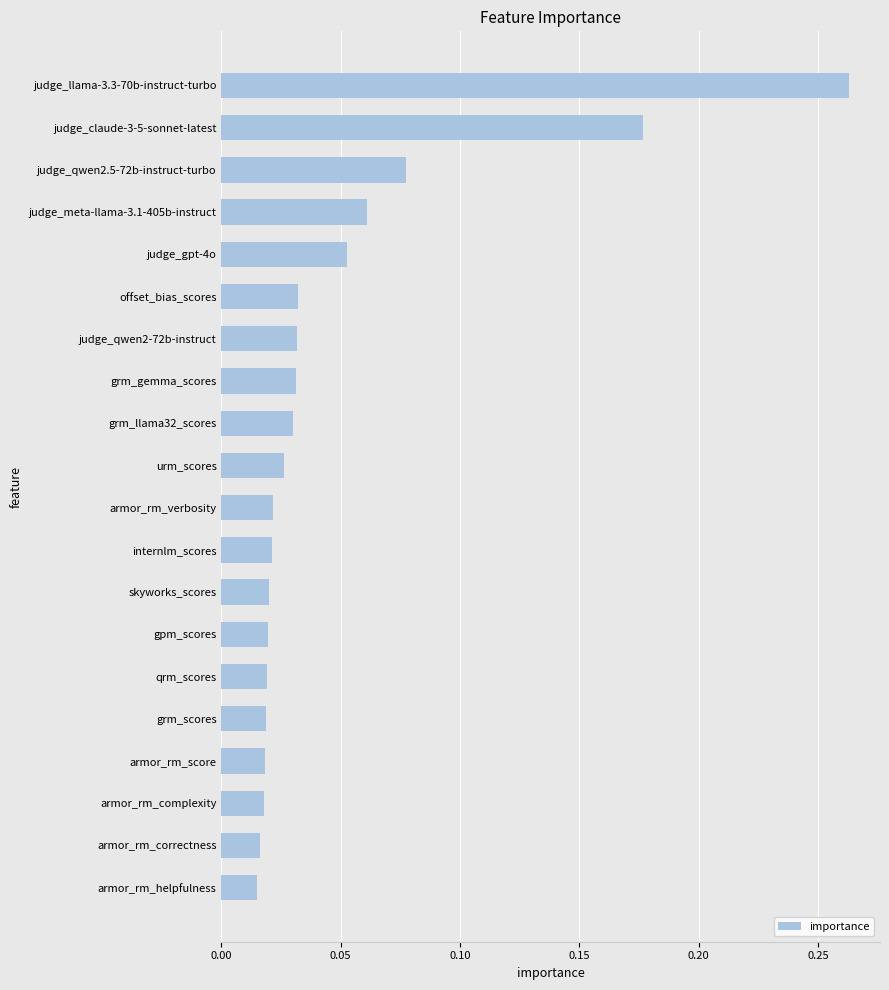

Which has a higher value, urm_scores or judge_claude-3-5-sonnet-latest?

judge_claude-3-5-sonnet-latest